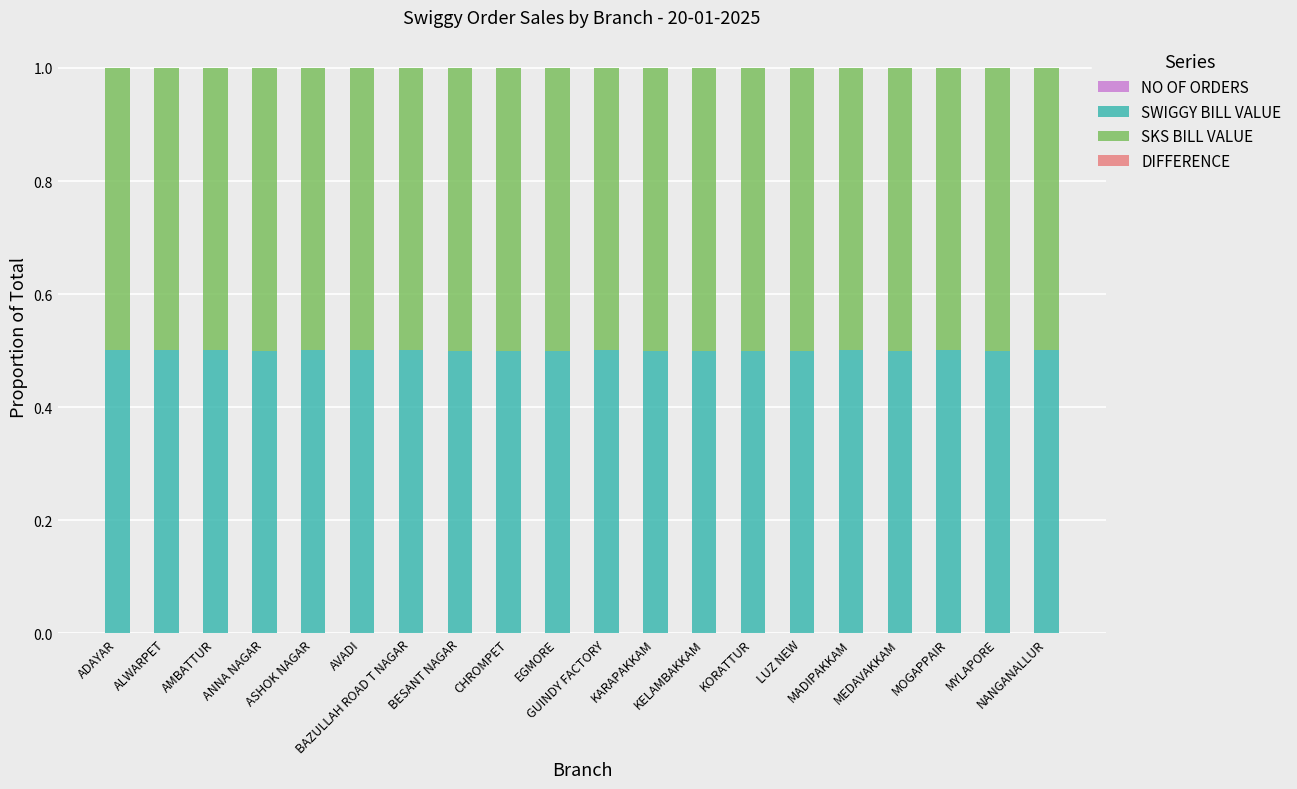

Which series has the largest total across all categories?

SKS BILL VALUE